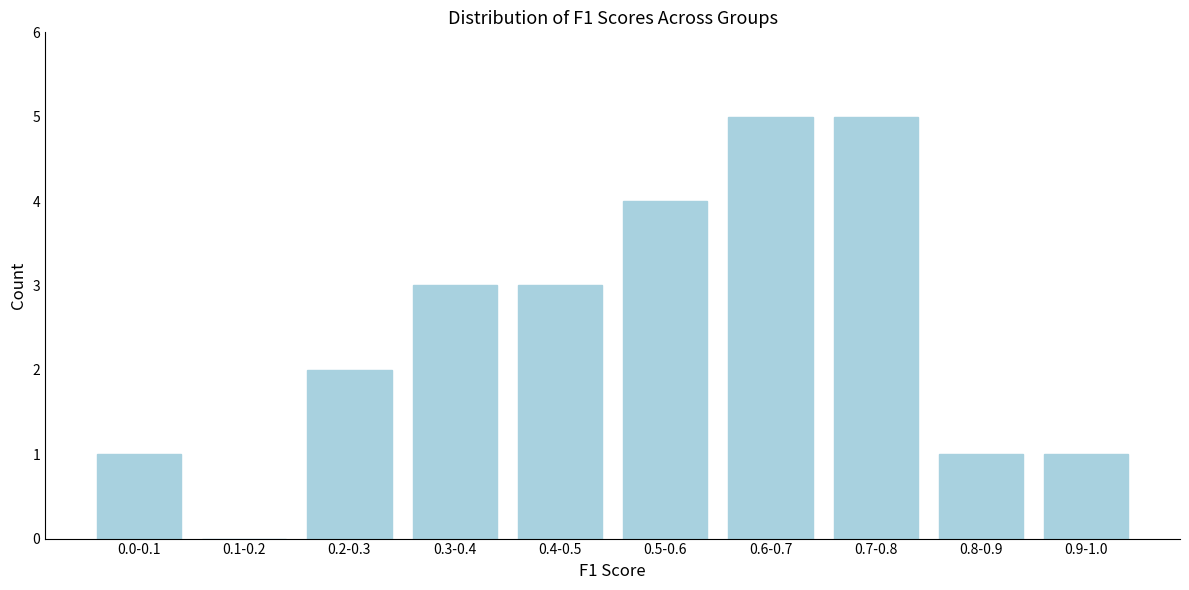

Reading right to left, what are all the values shown in this chart?

0.9-1.0=1	0.8-0.9=1	0.7-0.8=5	0.6-0.7=5	0.5-0.6=4	0.4-0.5=3	0.3-0.4=3	0.2-0.3=2	0.1-0.2=0	0.0-0.1=1